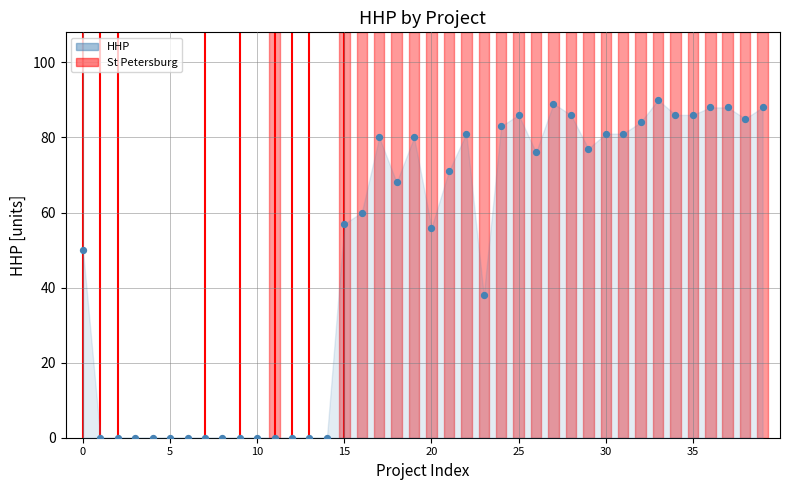

What Y value in the scatter plot is closest to 45?

50